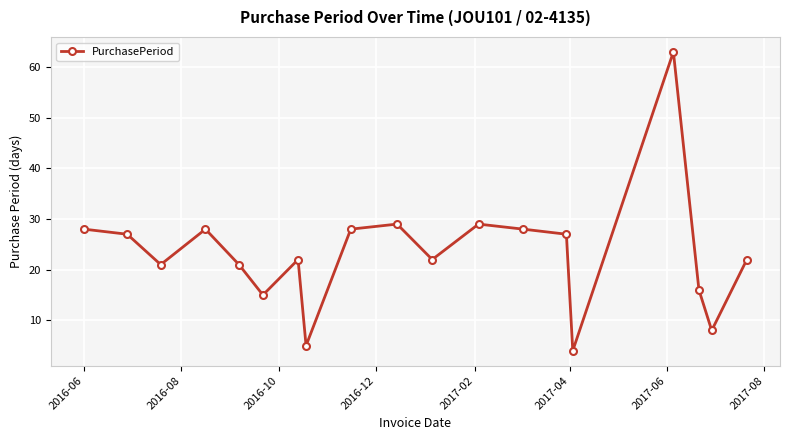

True or false: there are more than 2 points higher than both neighbors.

True